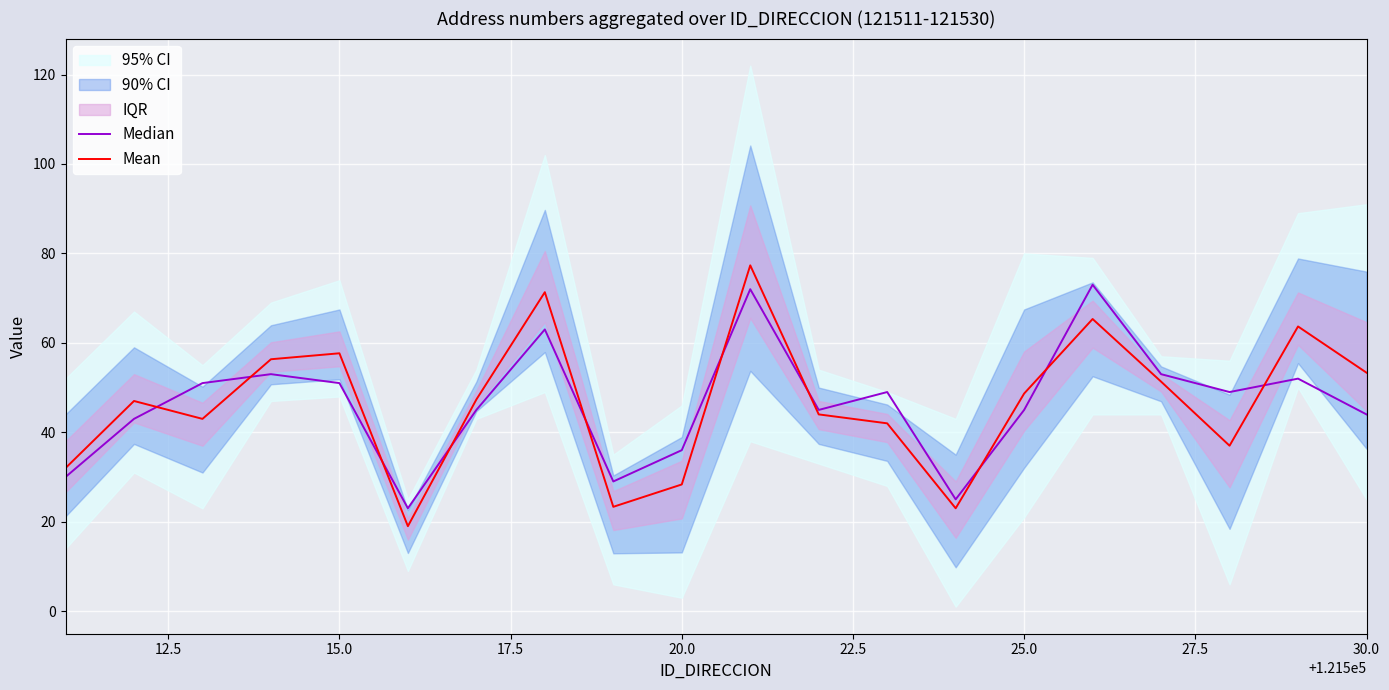

What is the difference between the second highest and minimum values in the Median series?

49.0